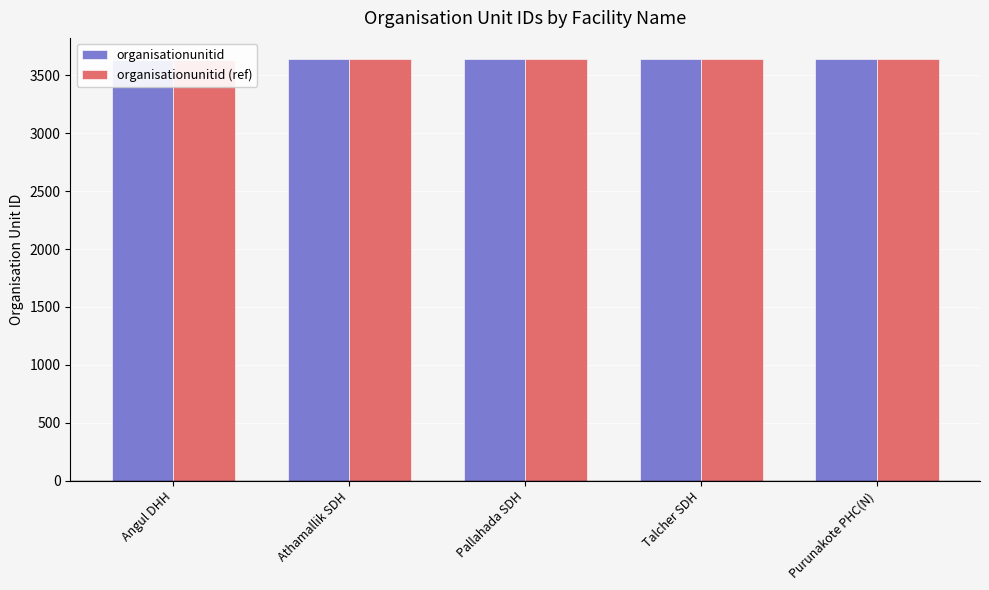

Are the bars grouped side by side (vs. stacked)?

Yes